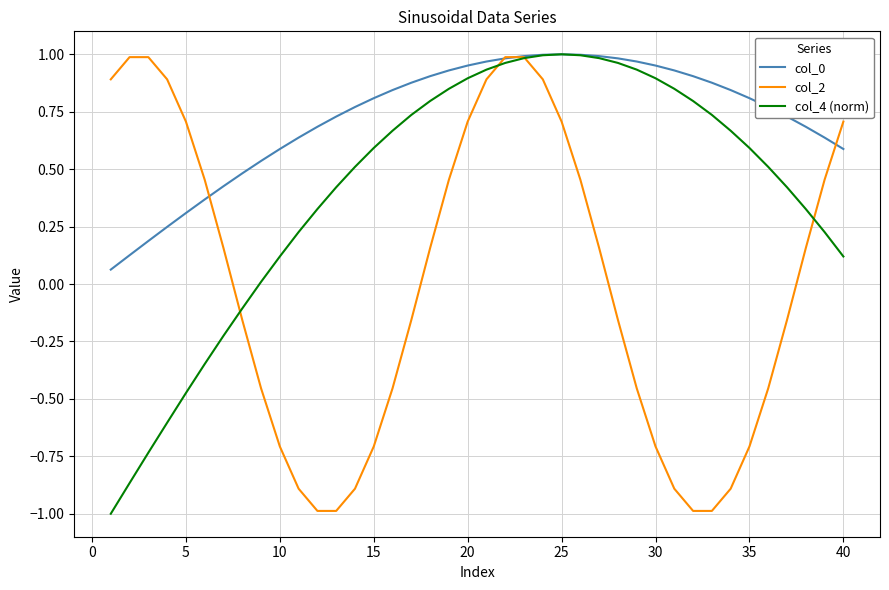

What is the smallest value displayed?

-1.0